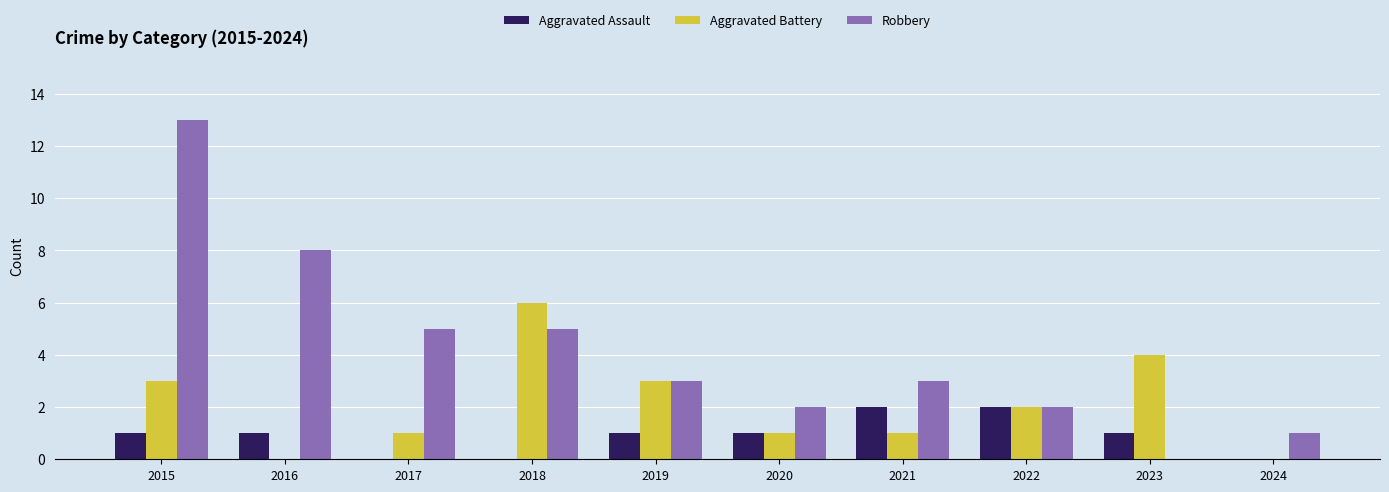

Reading left to right, extract all data points from this chart.

Aggravated Assault: 2015=1	2016=1	2017=0	2018=0	2019=1	2020=1	2021=2	2022=2	2023=1	2024=0
Aggravated Battery: 2015=3	2016=0	2017=1	2018=6	2019=3	2020=1	2021=1	2022=2	2023=4	2024=0
Robbery: 2015=13	2016=8	2017=5	2018=5	2019=3	2020=2	2021=3	2022=2	2023=0	2024=1